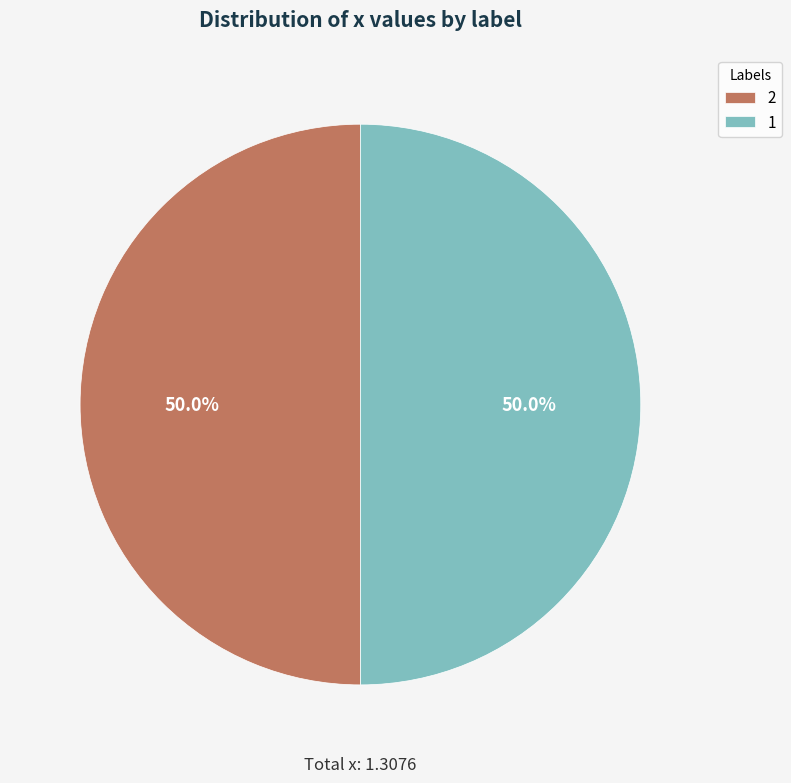

Is the sum of 1 and 2 greater than half?

Yes